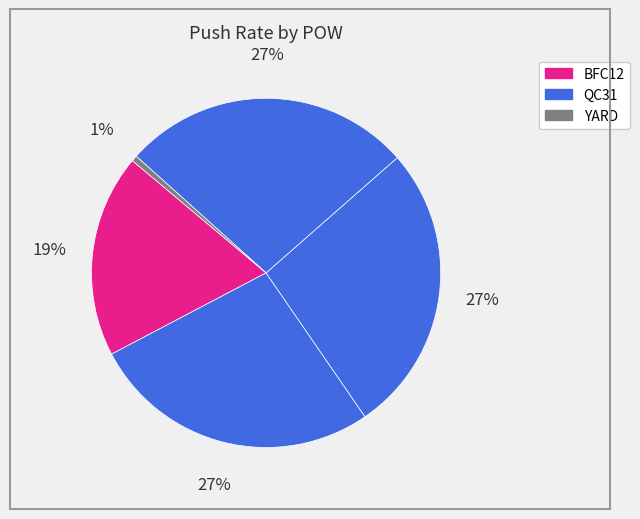

Count the number of slices in the pie.

5